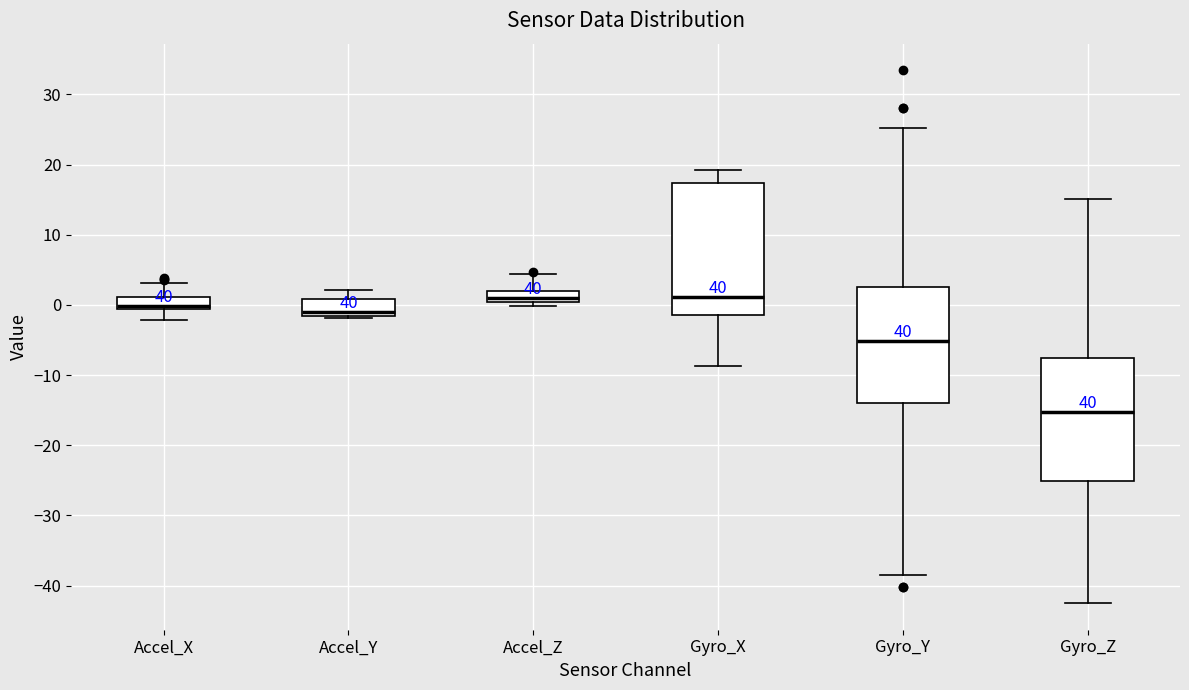

Comparing the boxes themselves (not the whiskers), which one is the tallest?

Gyro_X